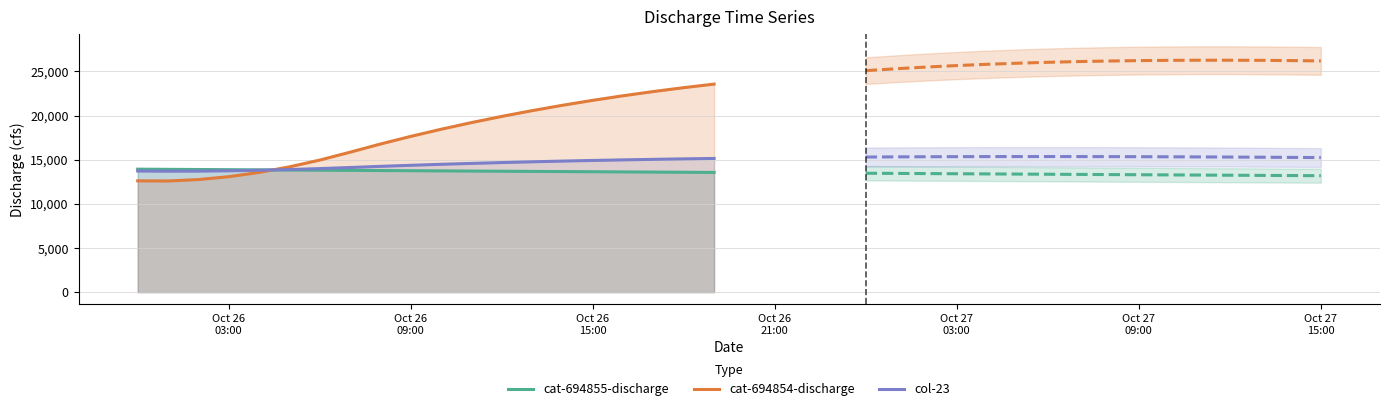

How many data points in cat-694855-discharge are above 13760?

10